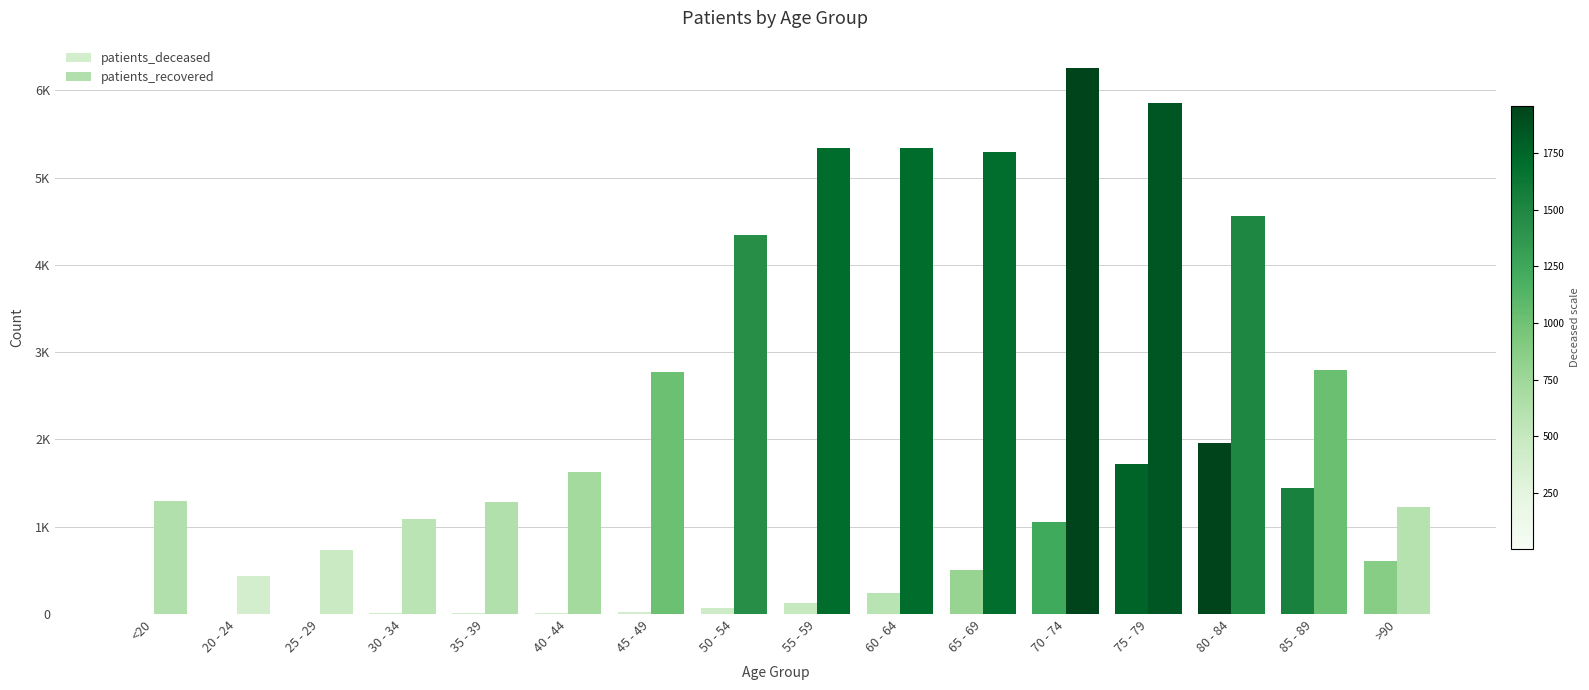

Are the bars grouped side by side (vs. stacked)?

Yes